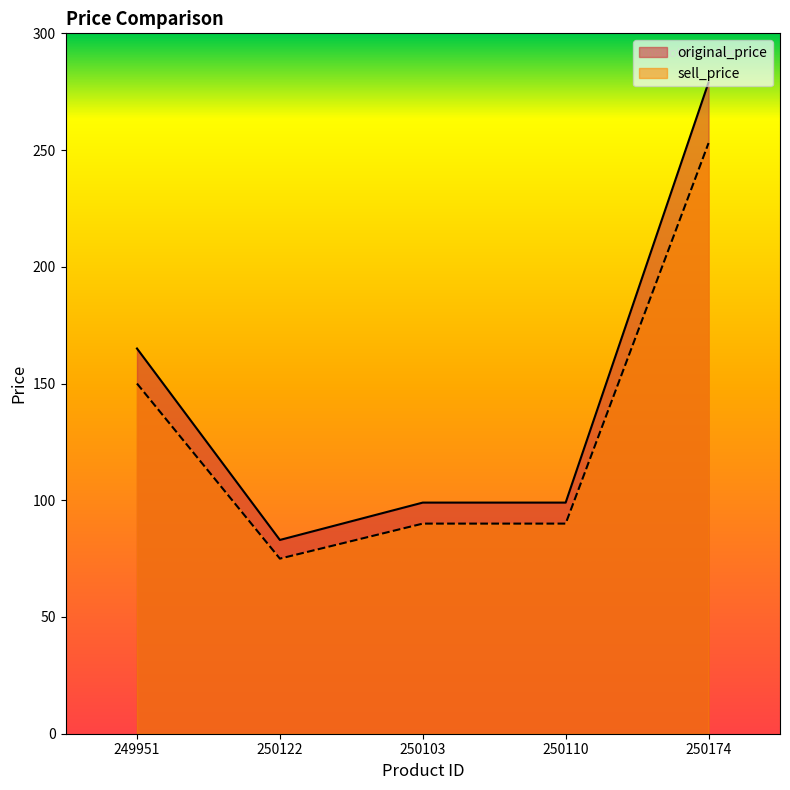

Where does the original_price series first go above 99?

249951